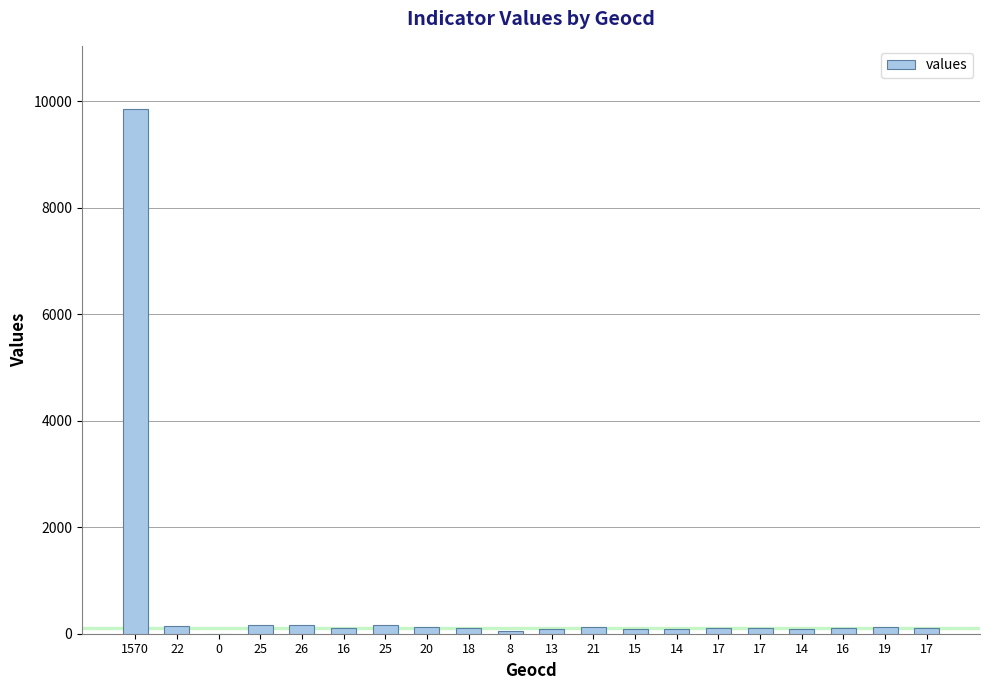

Are the bars horizontal?

No